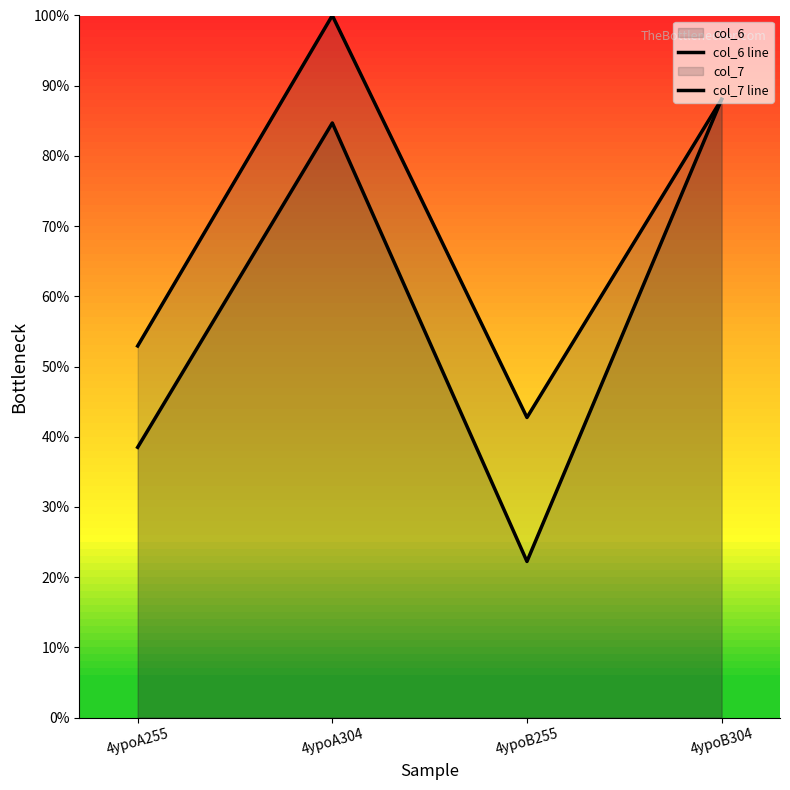

Reading left to right, extract all data points from this chart.

col_6 line: 4ypoA255=38.5	4ypoA304=84.7	4ypoB255=22.2	4ypoB304=88.1
col_7 line: 4ypoA255=52.9	4ypoA304=100.0	4ypoB255=42.7	4ypoB304=88.1